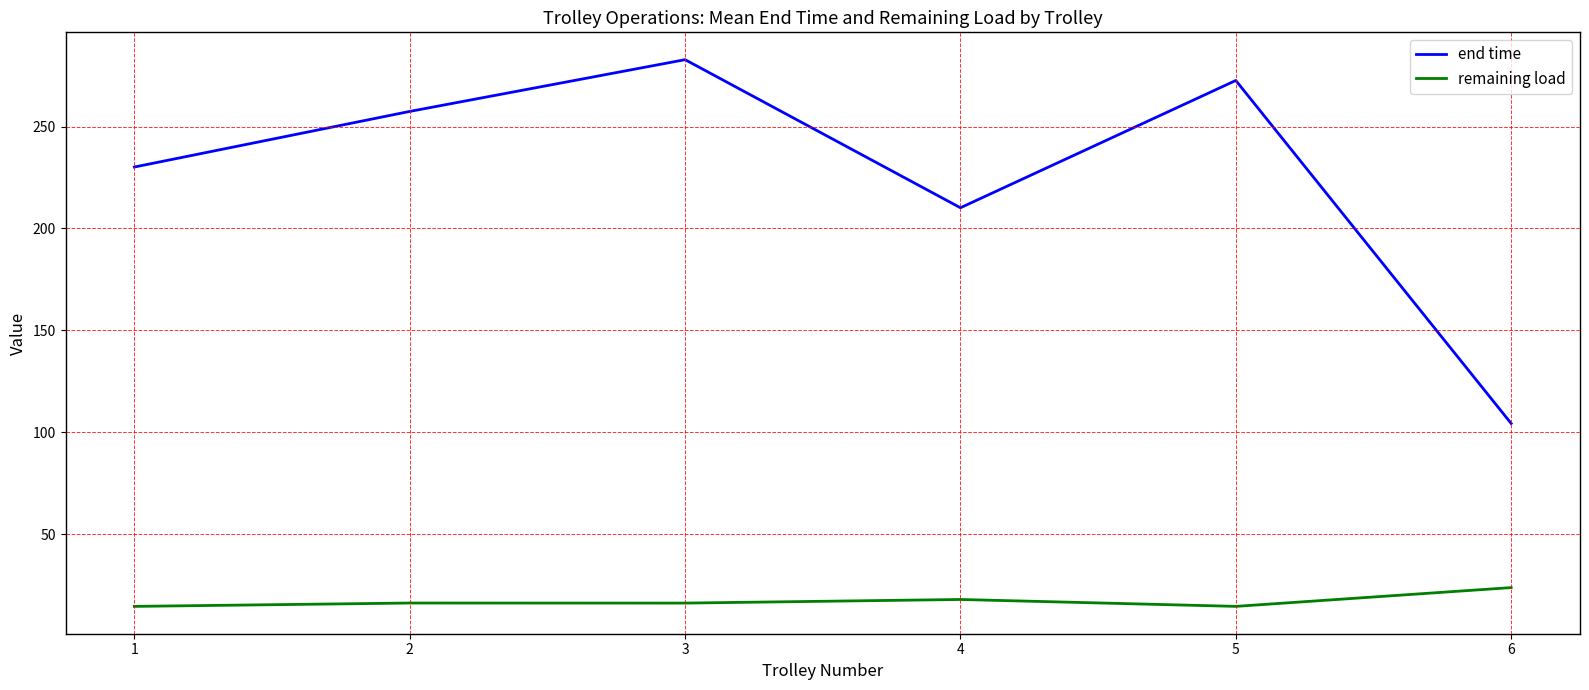

What is the approximate value of end time at 6?

104.3